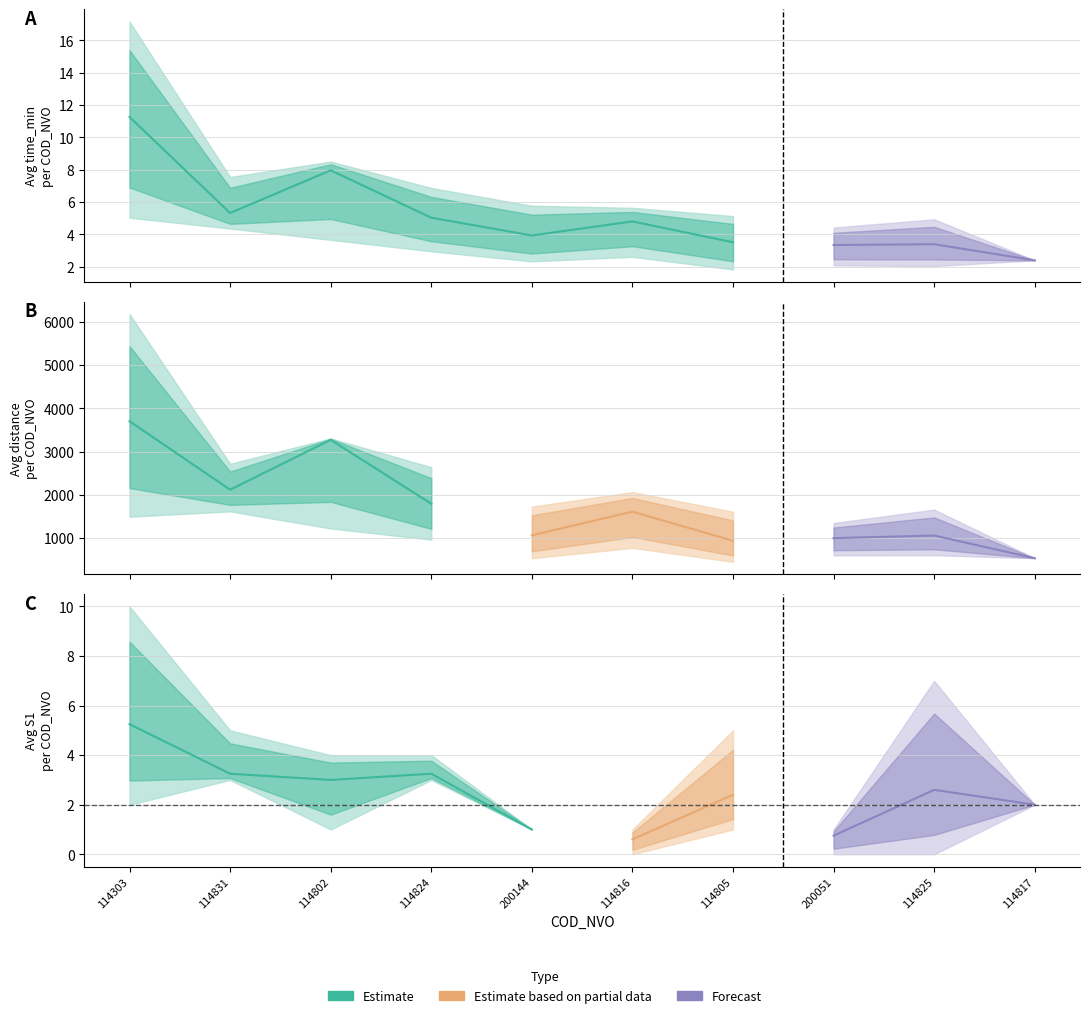

Between 16 and 114831, which is larger?

114831